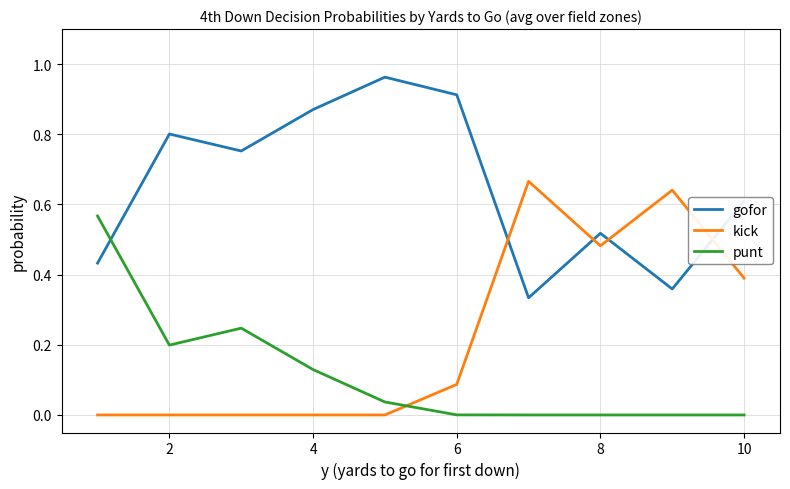

What are all the series names shown in the legend?

gofor, kick, punt